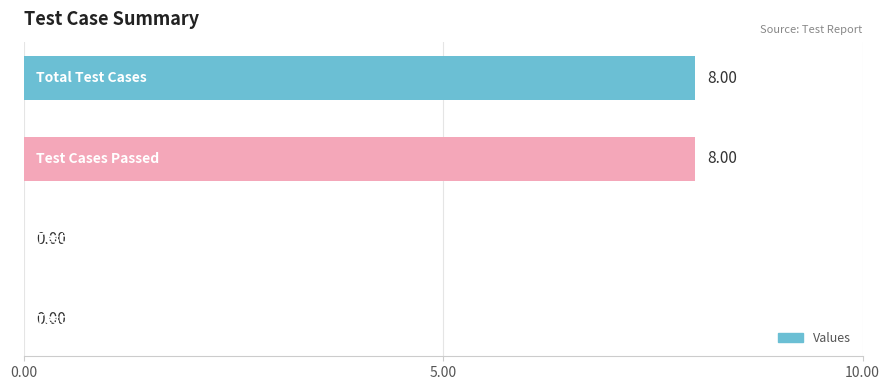

What is the sum of all values?

16